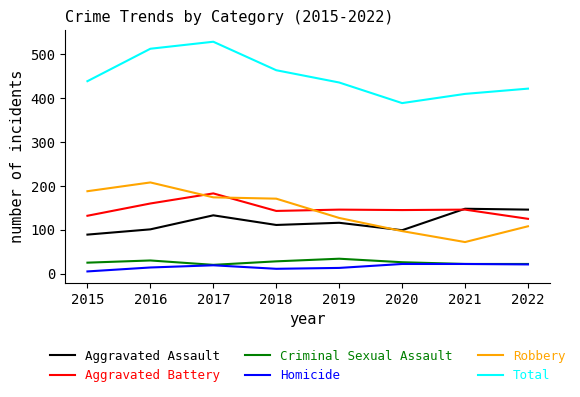

What is the difference between the Aggravated Assault values at 2020 and 2015?

10